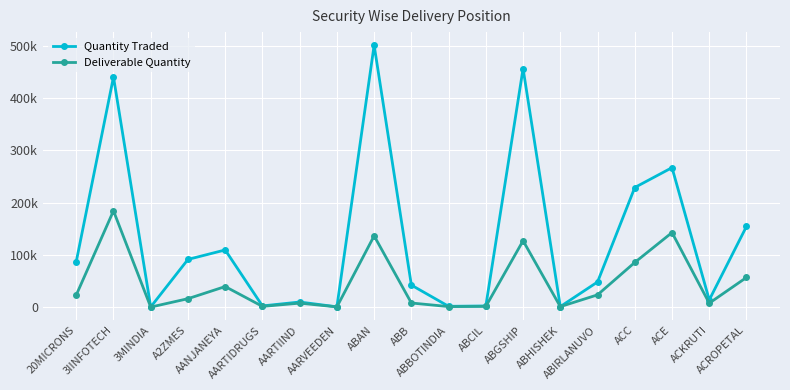

At how many categories does at least one series exceed 36475?

11